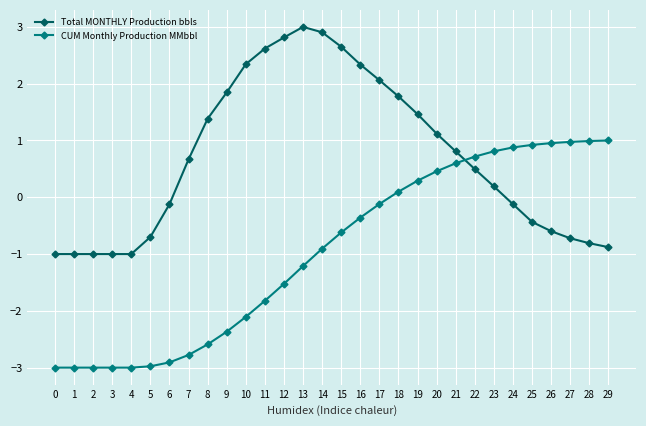

Does the chart display data point markers on the line(s)?

Yes